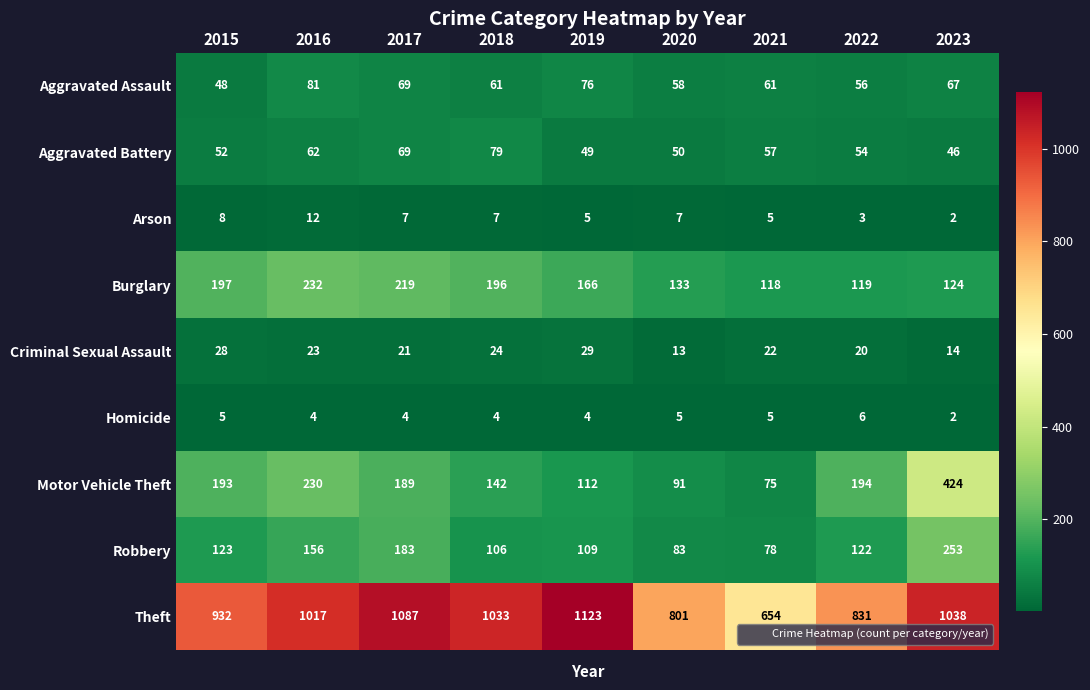

What is the difference between the highest and lowest values at 2015?

927